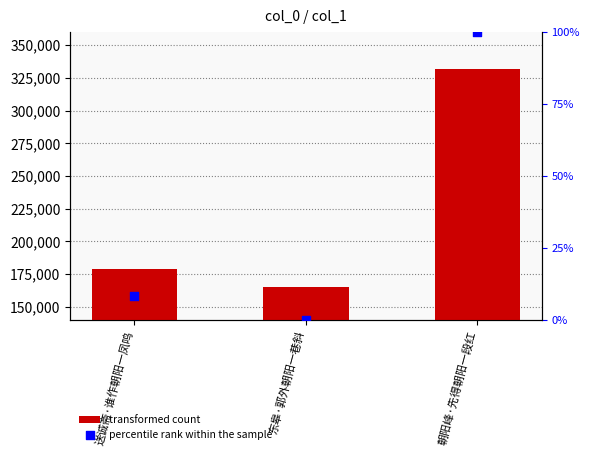

What is the total value across all series at 东皋·郭外朝阳一巷斜?

165549.0